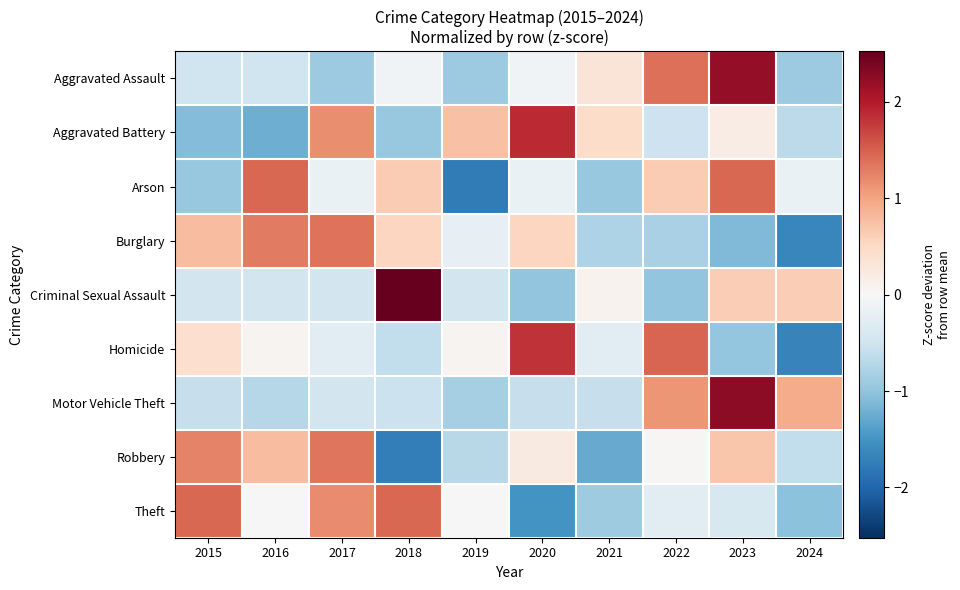

At which category is the sum across all series the highest?

2023